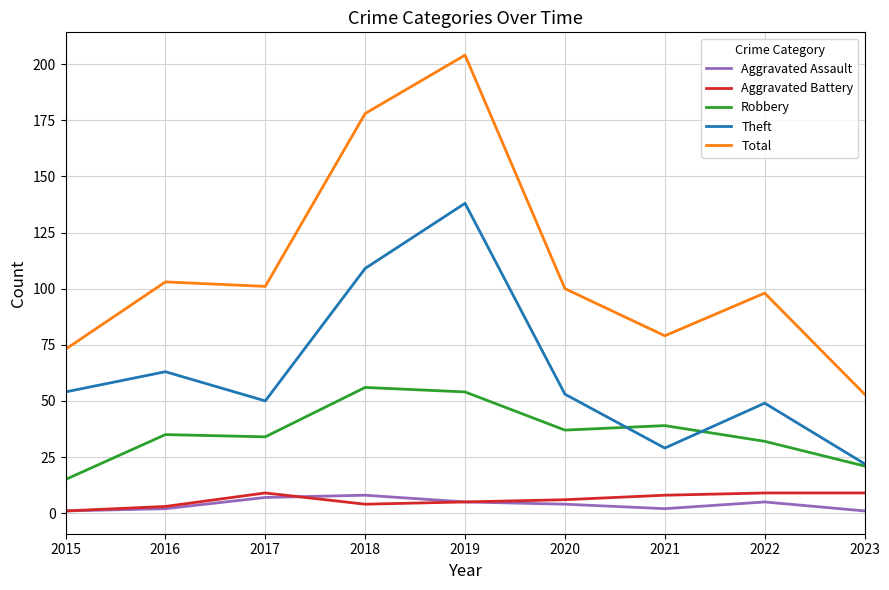

True or false: Theft and Aggravated Assault intersect in this chart.

False